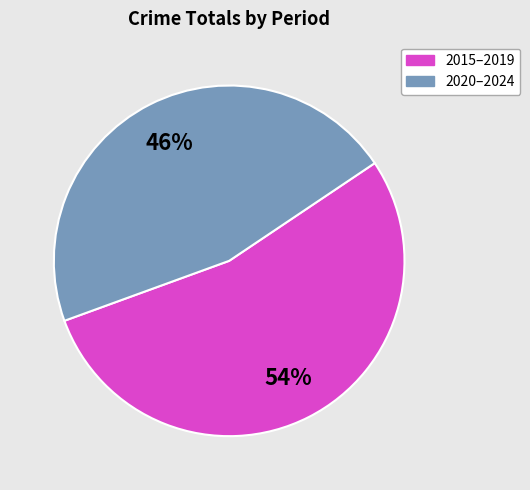

How many segments does this pie chart have?

2